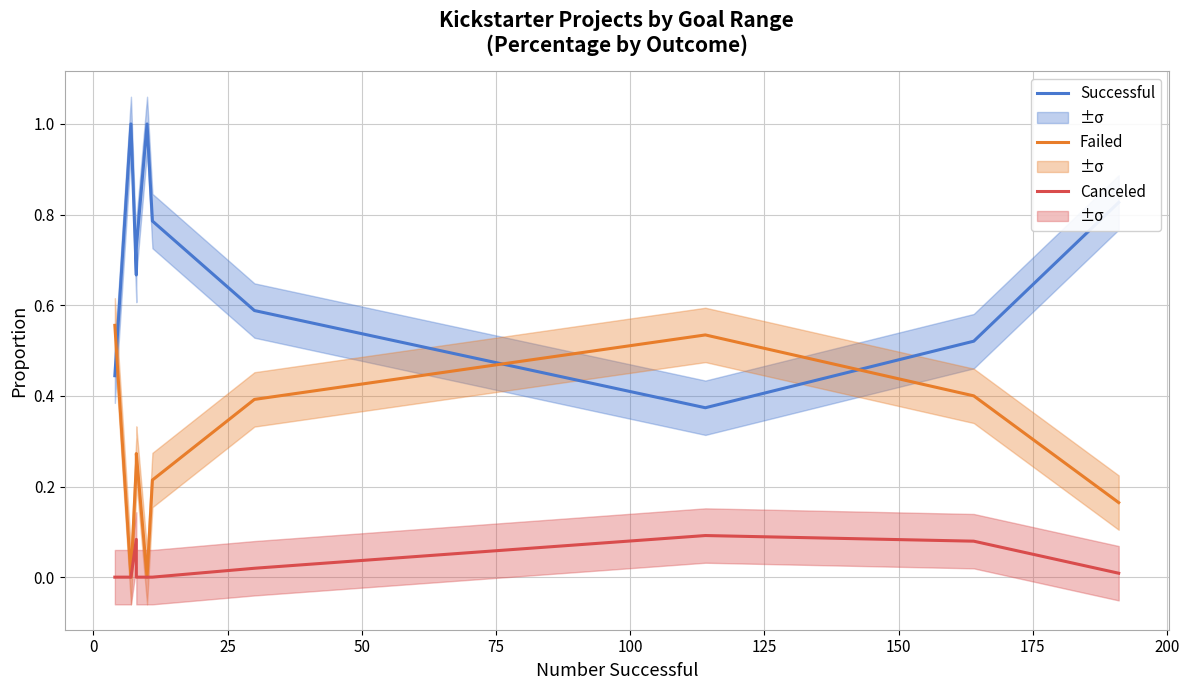

Reading left to right, what are all the values shown in this chart?

Successful: 0.4	1.0	1.0	0.7	0.7	1.0	0.8	0.8	0.6	0.4	0.5	0.8
Failed: 0.6	0.0	0.0	0.2	0.3	0.0	0.2	0.2	0.4	0.5	0.4	0.2
Canceled: 0.0	0.0	0.0	0.1	0.0	0.0	0.0	0.0	0.0	0.1	0.1	0.0